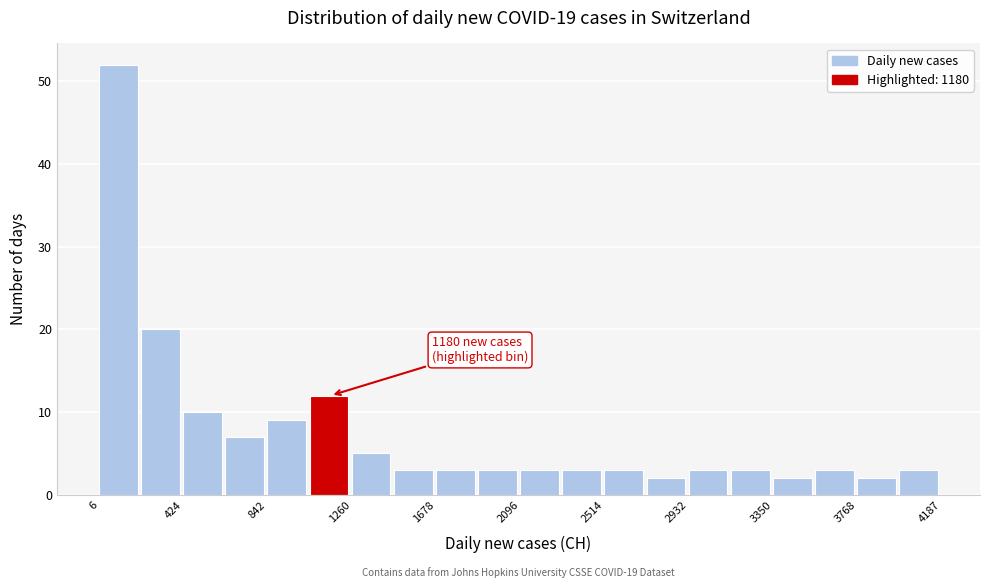

Over which range of the x-axis is the bar tallest?

0 to 200